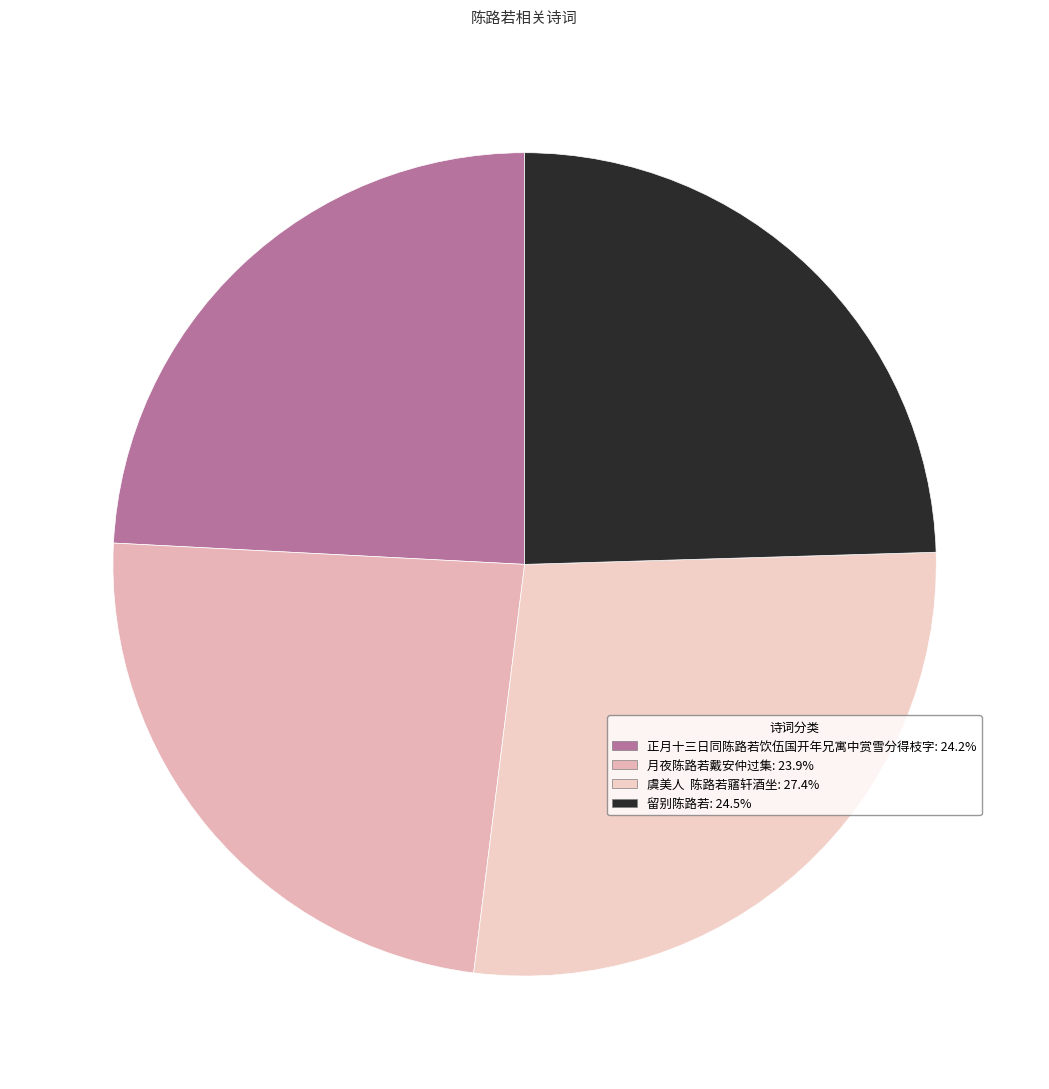

To the nearest percent, what is the average slice percentage?

25%